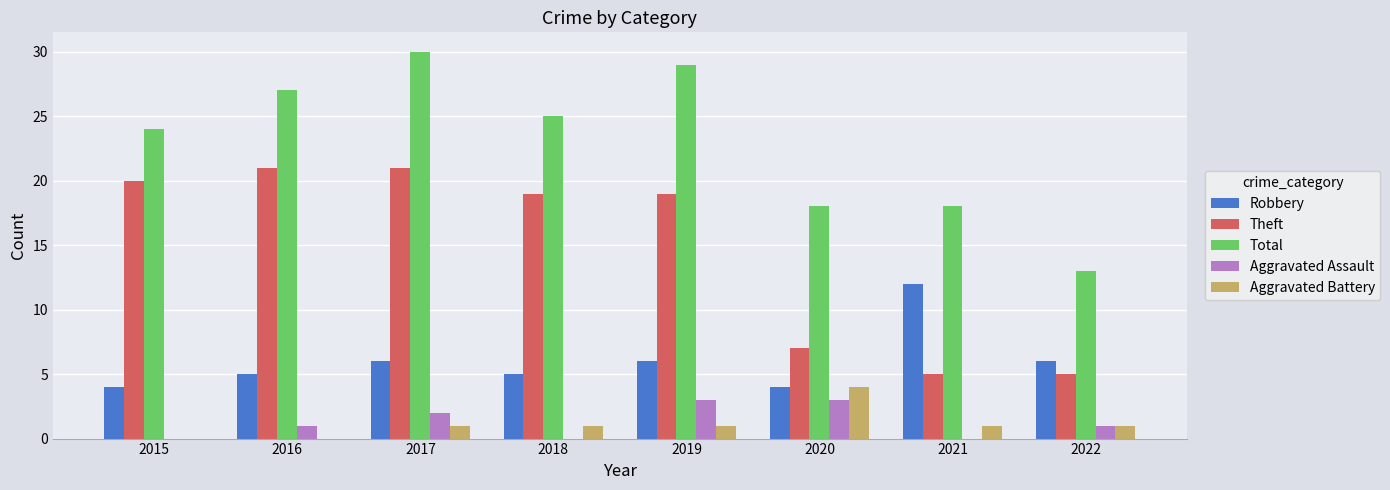

Which series has the largest total across all categories?

Total